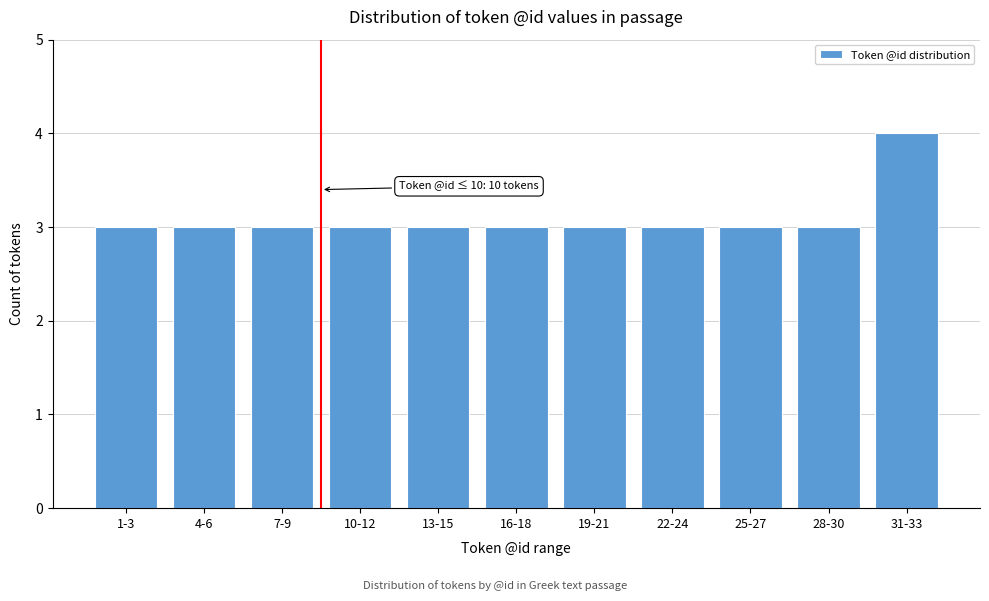

Reading left to right, list all the values displayed in this chart.

1-3=3	4-6=3	7-9=3	10-12=3	13-15=3	16-18=3	19-21=3	22-24=3	25-27=3	28-30=3	31-33=4